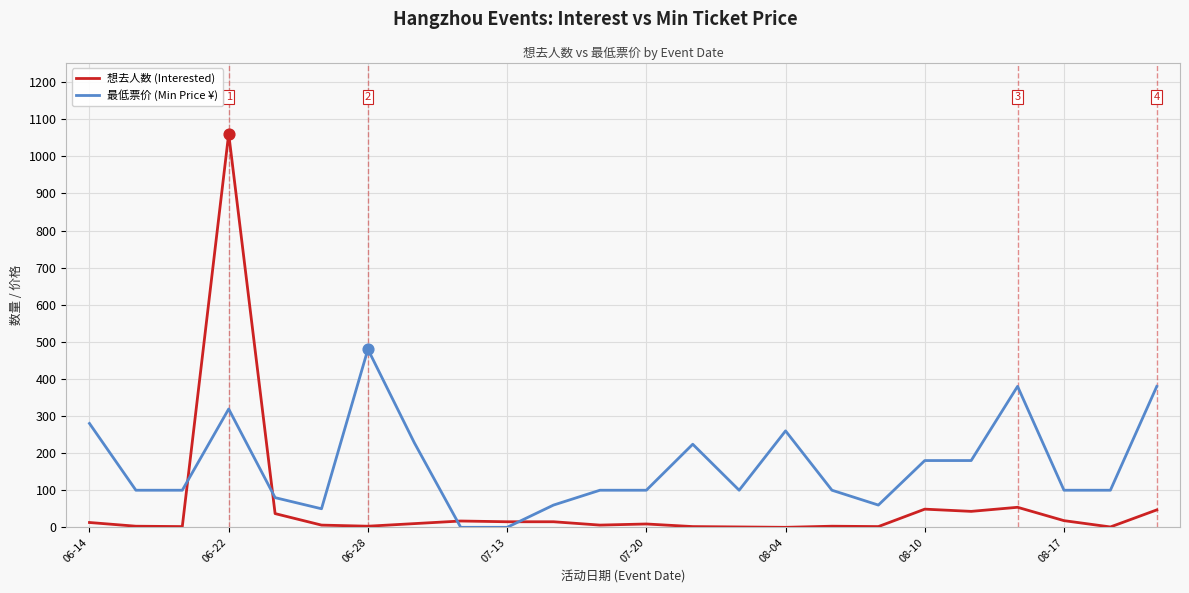

Which series has the largest range (max minus min)?

想去人数 (Interested)